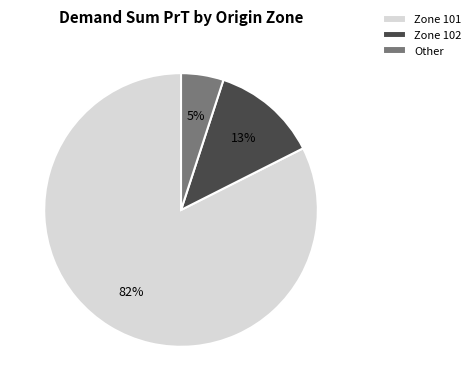

Do Zone 101 and Other together represent more than half of the pie?

Yes